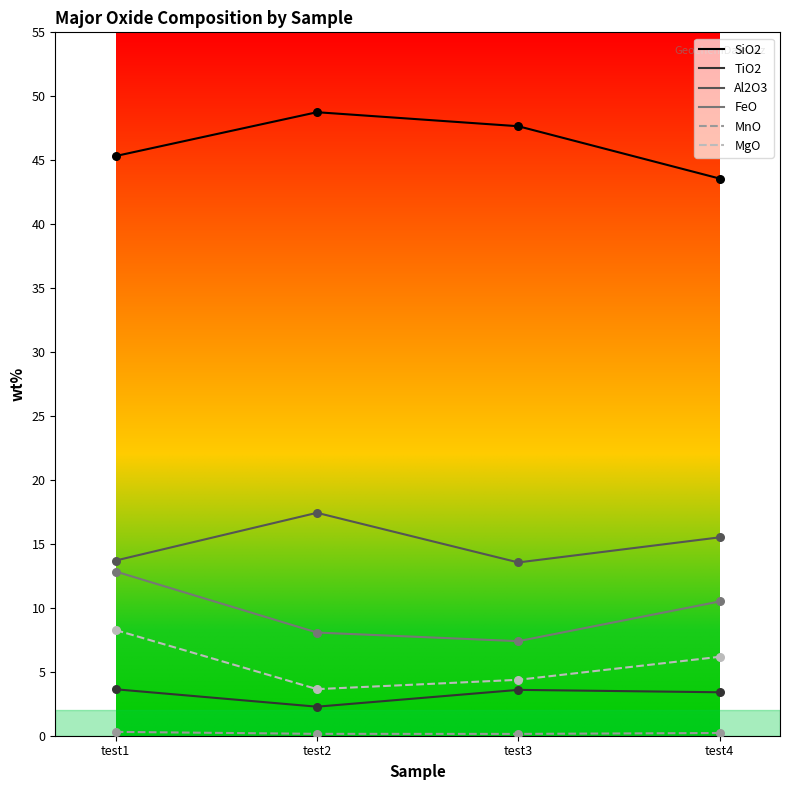

Is the value of Al2O3 at test1 greater than the value of SiO2 at test1?

No